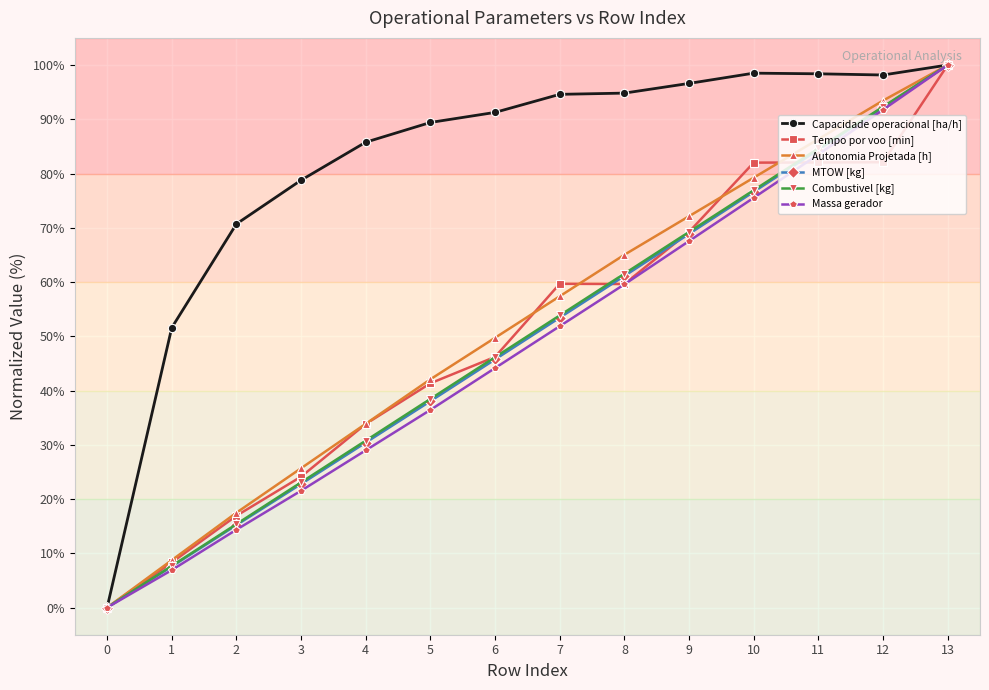

What is the total value across all series at 4?

243.7